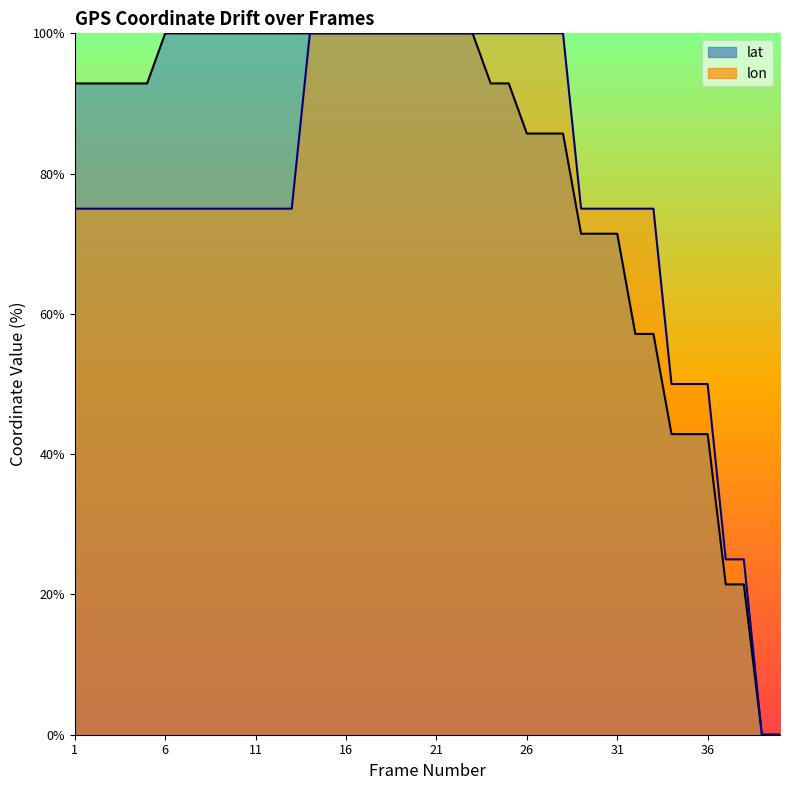

At which category is the sum across all series the highest?

14